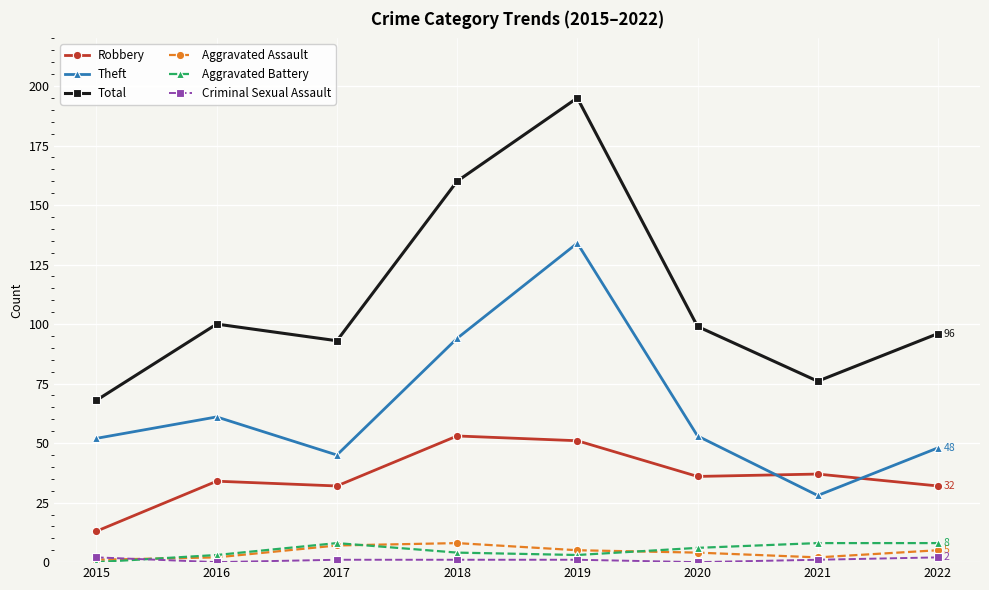

True or false: Total and Aggravated Assault cross at least once.

False